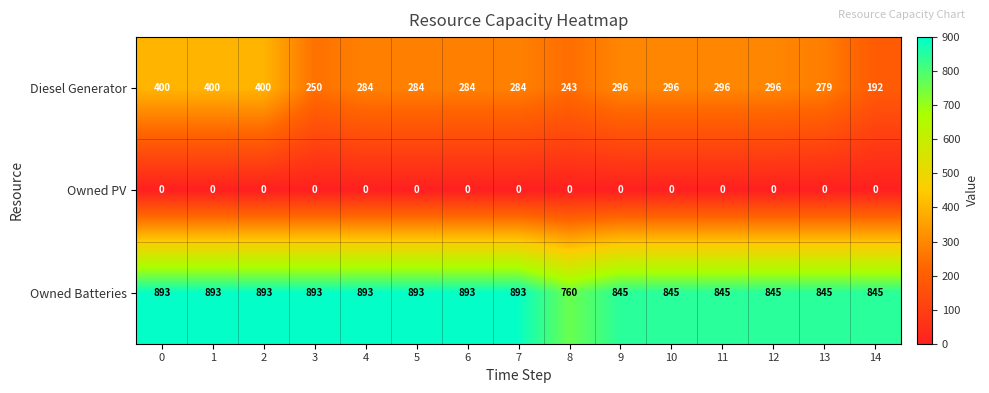

The value of Diesel Generator at 14 is 275. True or false?

False